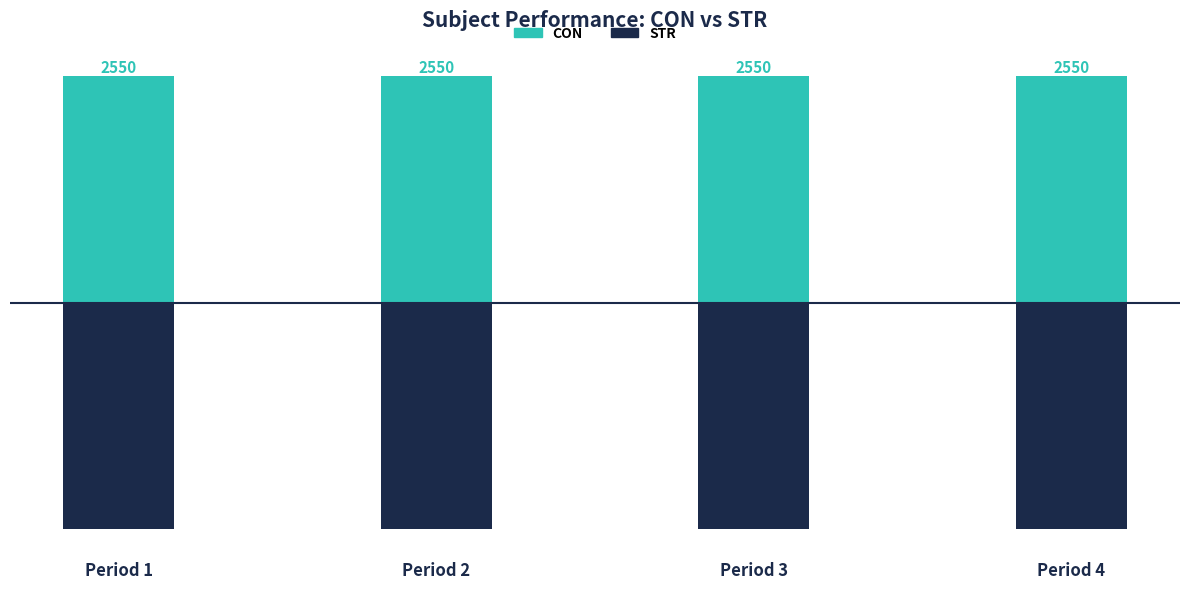

At Period 4, list the series in order from smallest to largest.

STR, CON